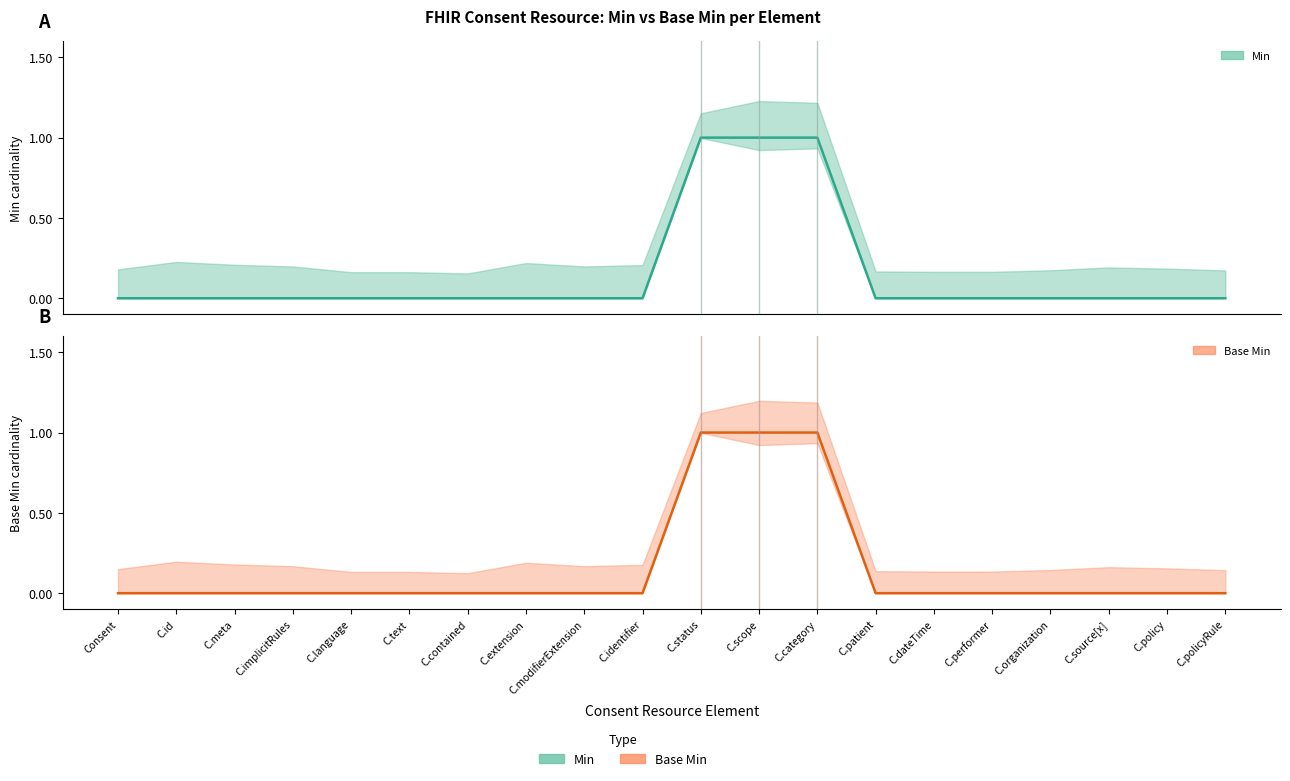

True or false: Min and Base Min cross at least once.

False